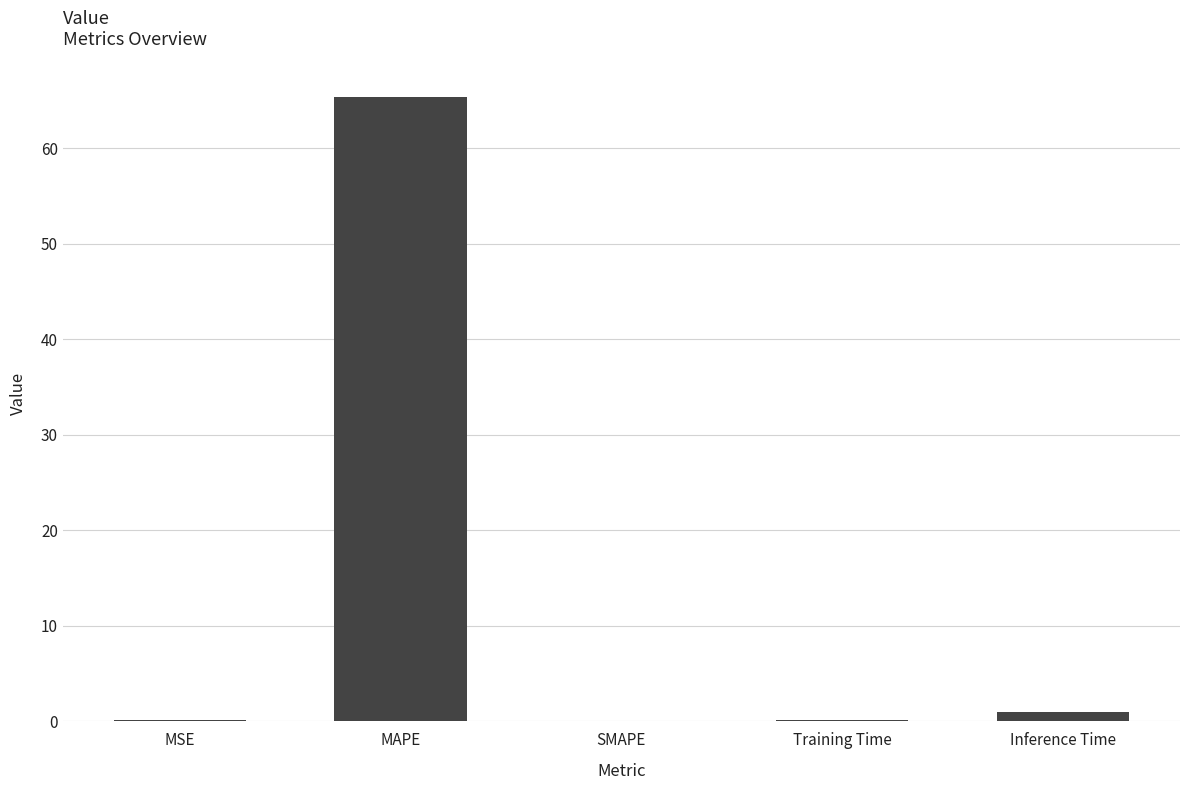

What is the greatest value displayed?

65.4